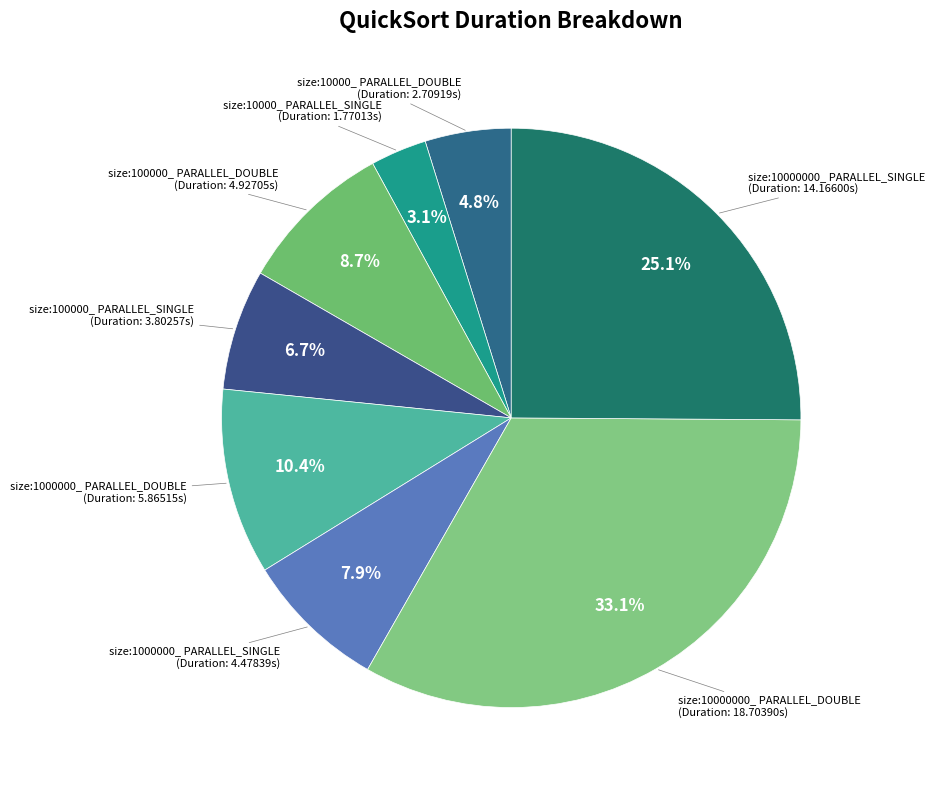

Count the number of slices in the pie.

8